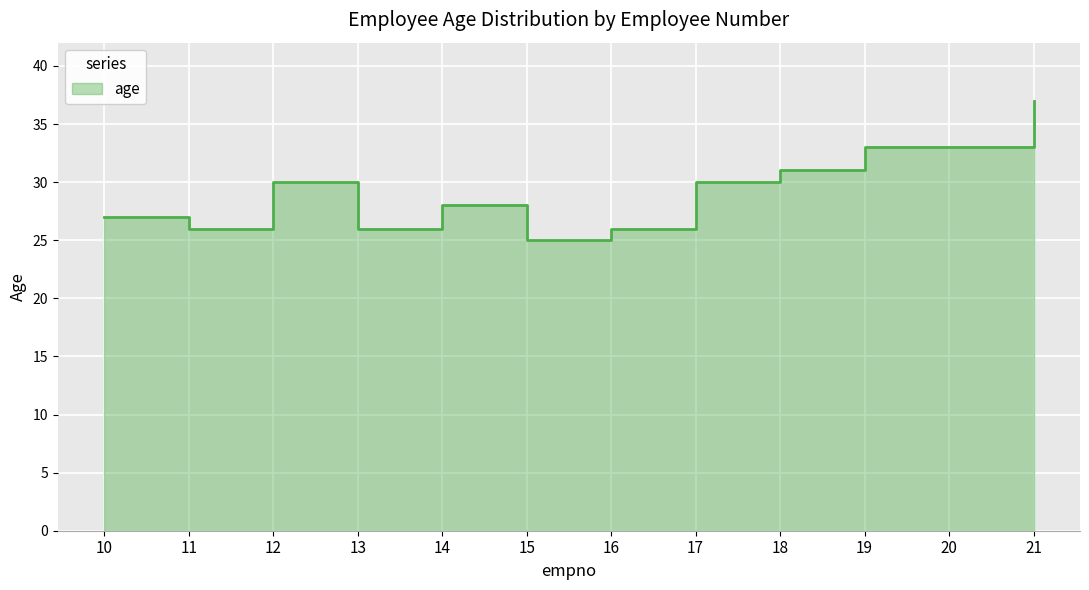

What is the change in value from 13 to 19?

+7